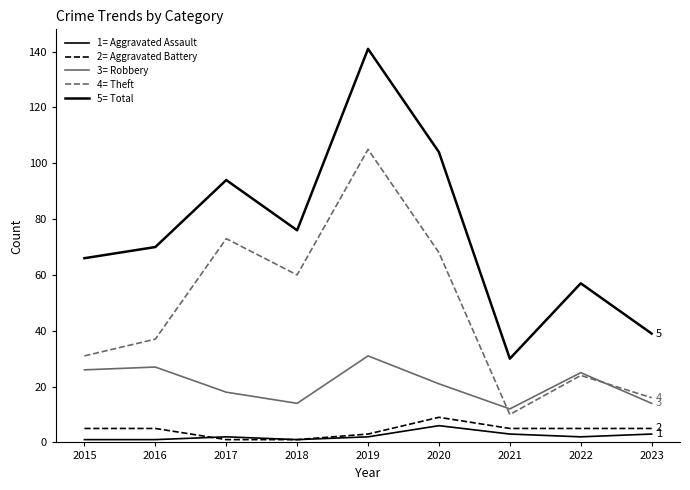

The Theft series shows 9 at 2022. True or false?

False